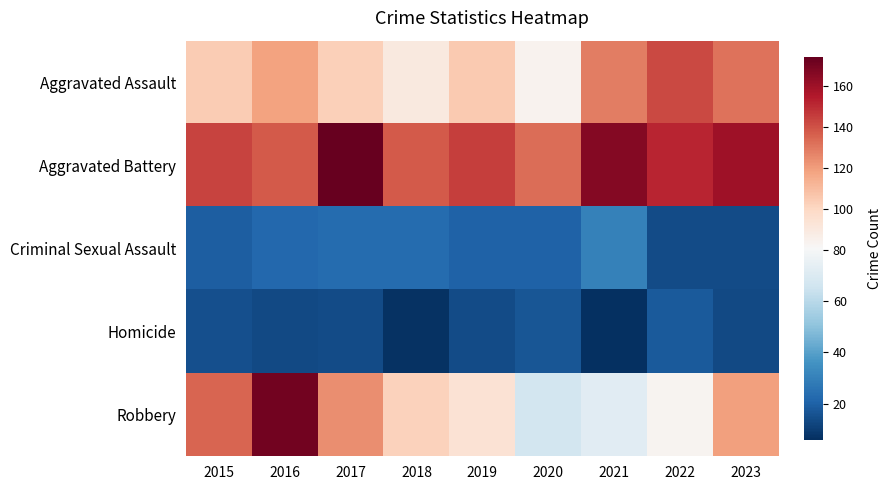

Reading left to right, transcribe all the data shown in this chart.

Aggravated Assault: 2015=104	2016=118	2017=103	2018=90	2019=105	2020=84	2021=128	2022=142	2023=131
Aggravated Battery: 2015=144	2016=138	2017=174	2018=138	2019=145	2020=133	2021=166	2022=152	2023=160
Criminal Sexual Assault: 2015=19	2016=22	2017=23	2018=23	2019=20	2020=20	2021=30	2022=14	2023=14
Homicide: 2015=15	2016=13	2017=14	2018=7	2019=14	2020=17	2021=6	2022=18	2023=13
Robbery: 2015=135	2016=171	2017=124	2018=102	2019=94	2020=67	2021=72	2022=83	2023=119